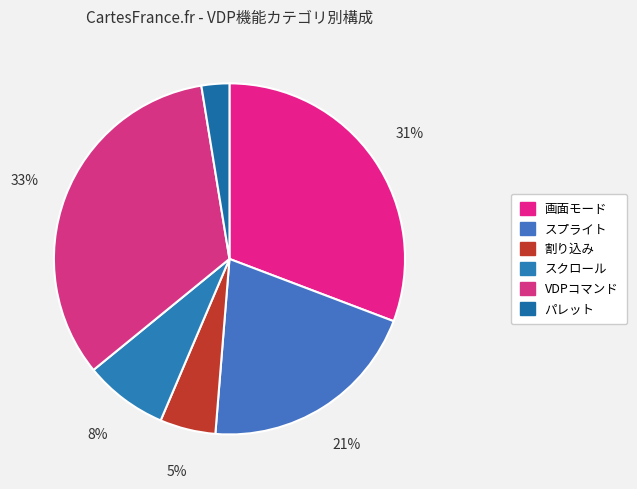

To the nearest percent, what is the combined percentage of 割り込み and 画面モード?

36%